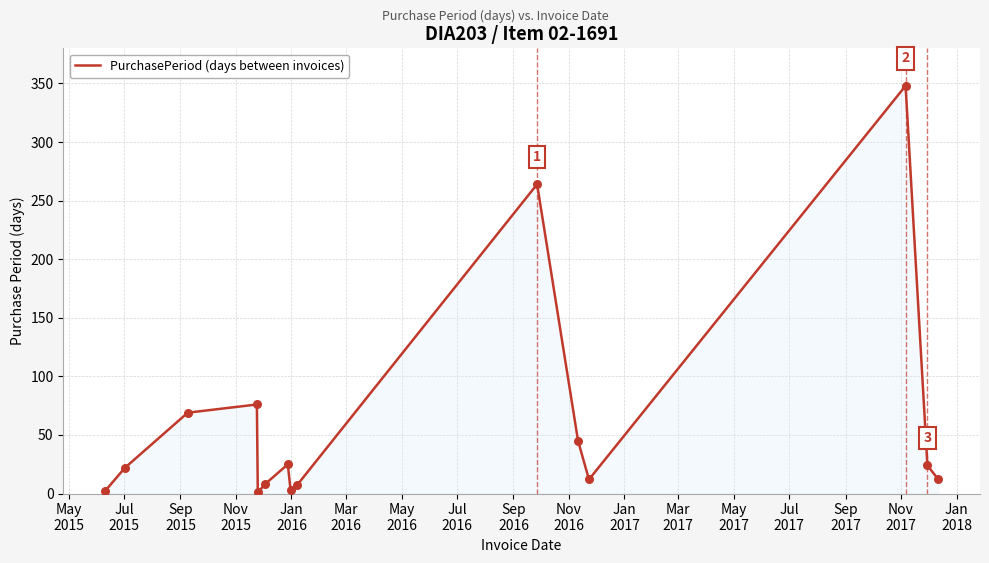

What is the difference between the maximum and minimum values?

347